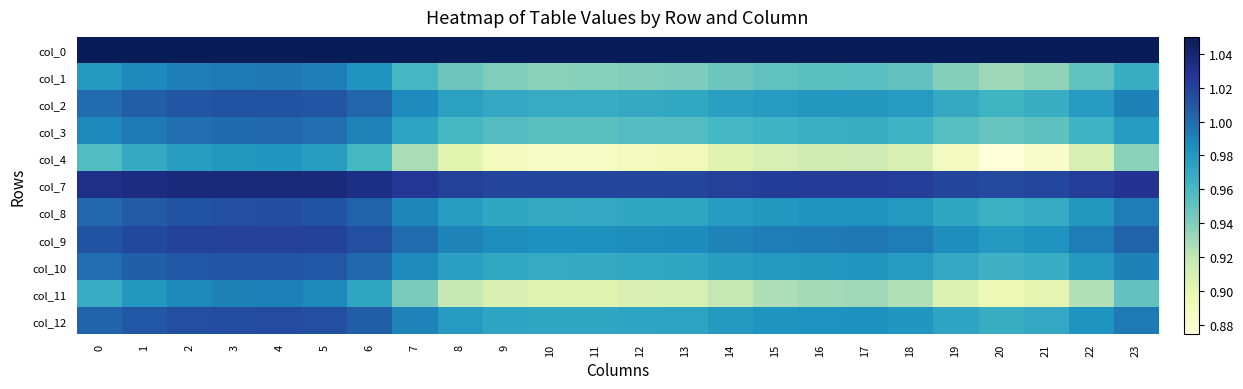

Which series changed the most between 9 and 13?

col_4